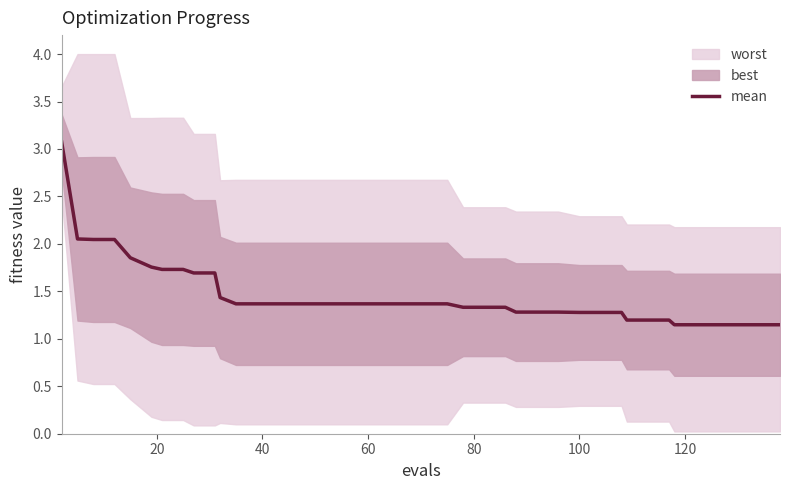

True or false: the data has more than 1 interior local peaks.

False